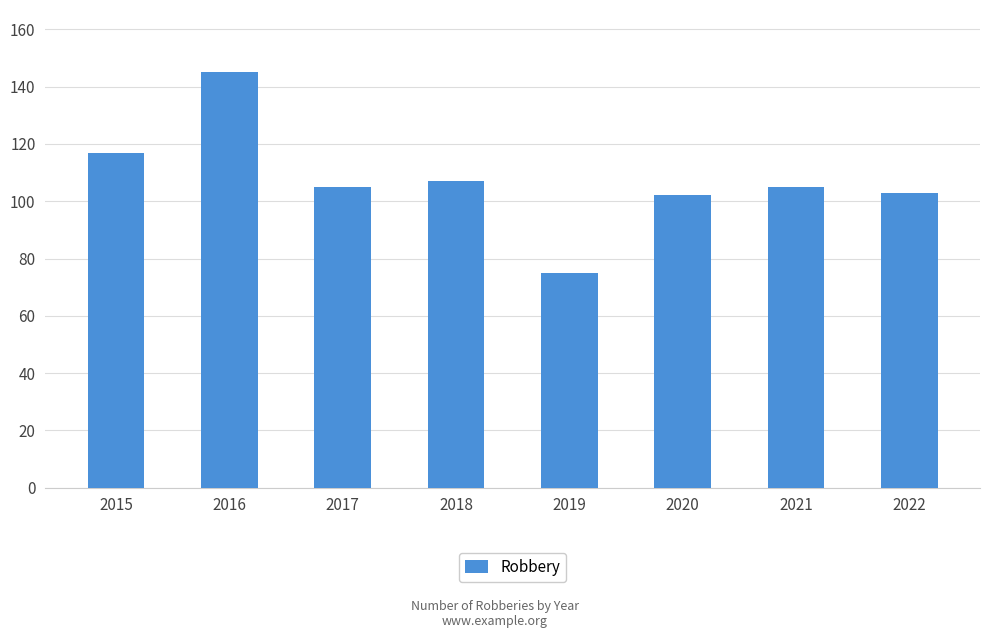

Count the number of data series in this chart.

1